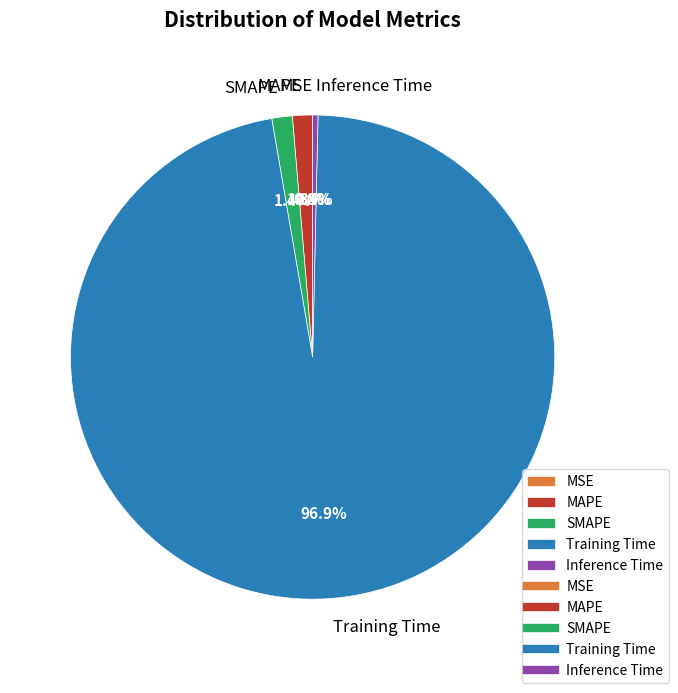

True or false: Inference Time accounts for 0% of the total.

True